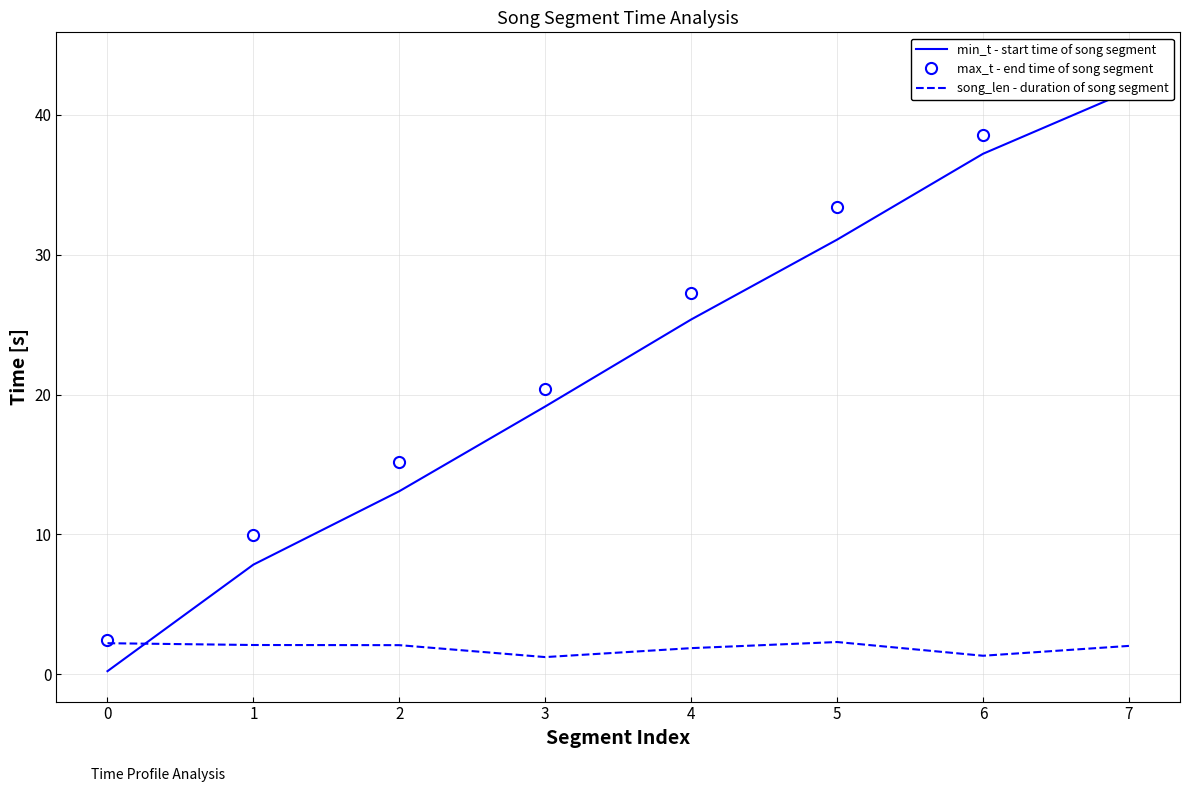

Rank the categories by max_t - end time of song segment value from highest to lowest.

7, 6, 5, 4, 3, 2, 1, 0